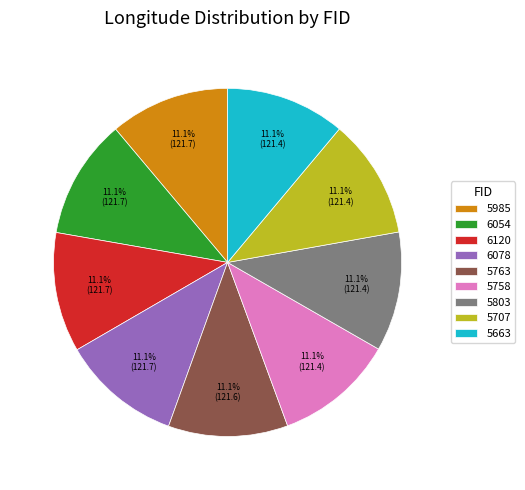

To the nearest percent, what percentage of the pie is 5707?

11%